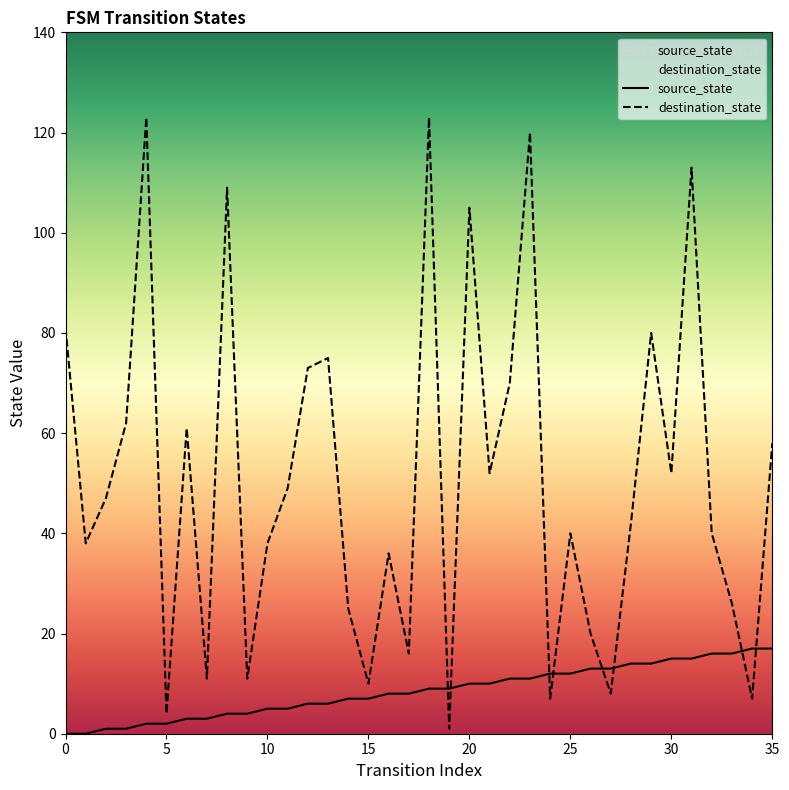

What is the sum of all destination_state values?

1833